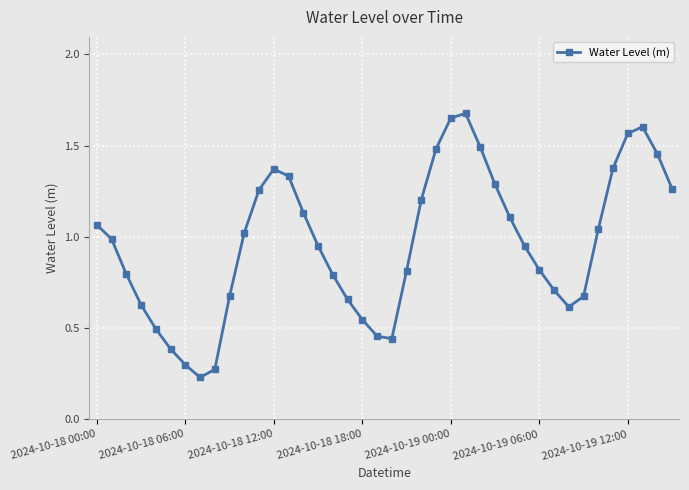

What is the sum of all values?

38.6